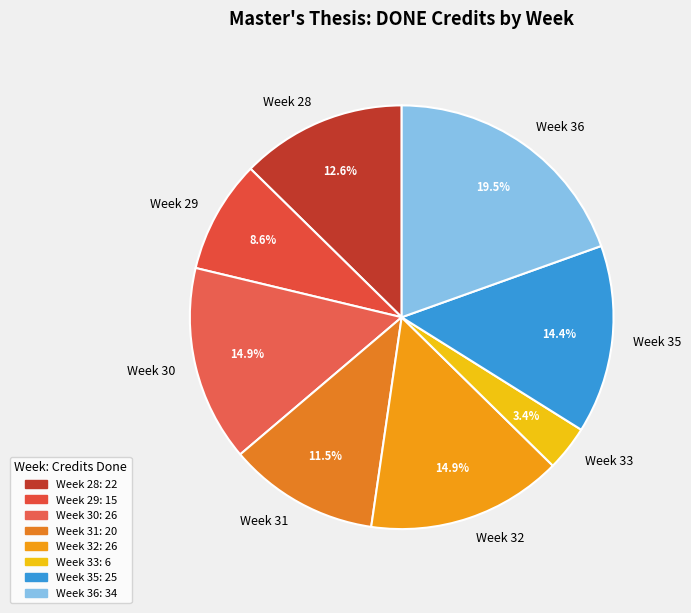

What portion of the pie excludes Week 33?

96.6%